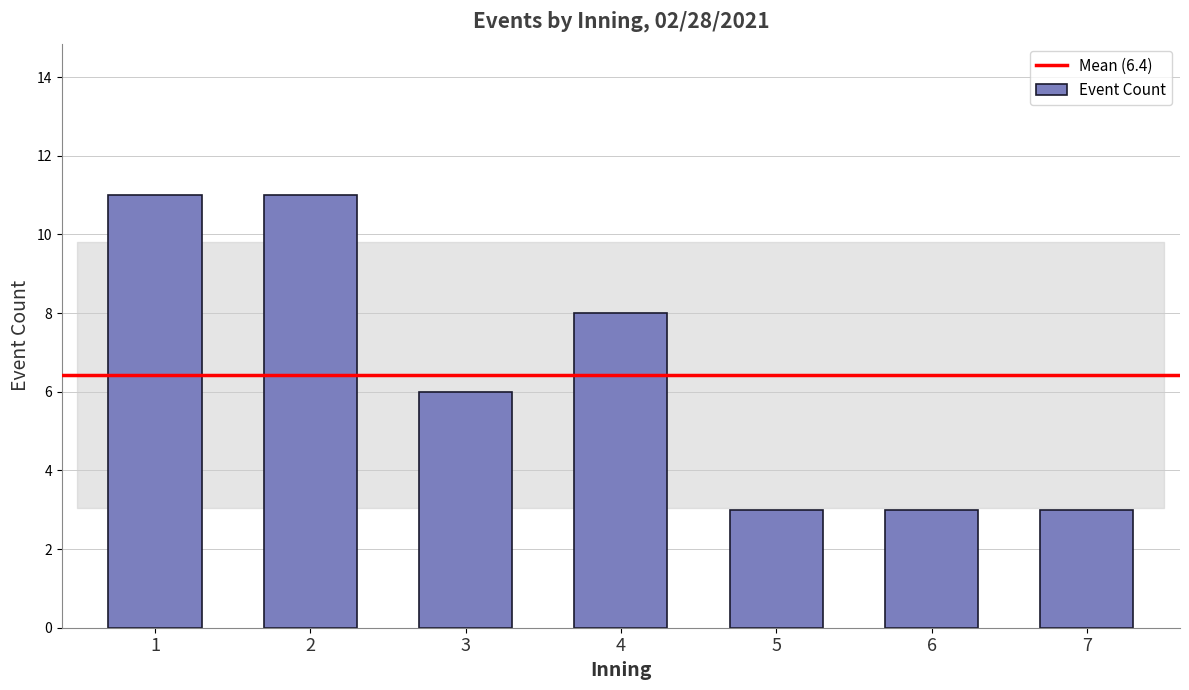

Reading left to right, transcribe all the data shown in this chart.

11	11	6	8	3	3	3